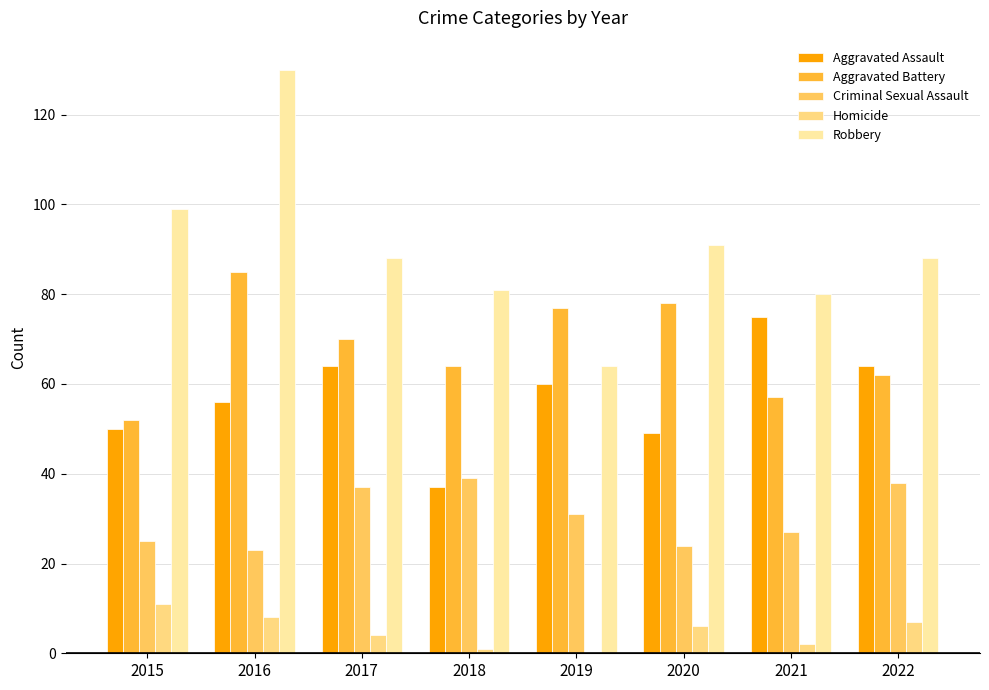

Reading left to right, what are all the values shown in this chart?

Aggravated Assault: 50	56	64	37	60	49	75	64
Aggravated Battery: 52	85	70	64	77	78	57	62
Criminal Sexual Assault: 25	23	37	39	31	24	27	38
Homicide: 11	8	4	1	0	6	2	7
Robbery: 99	130	88	81	64	91	80	88